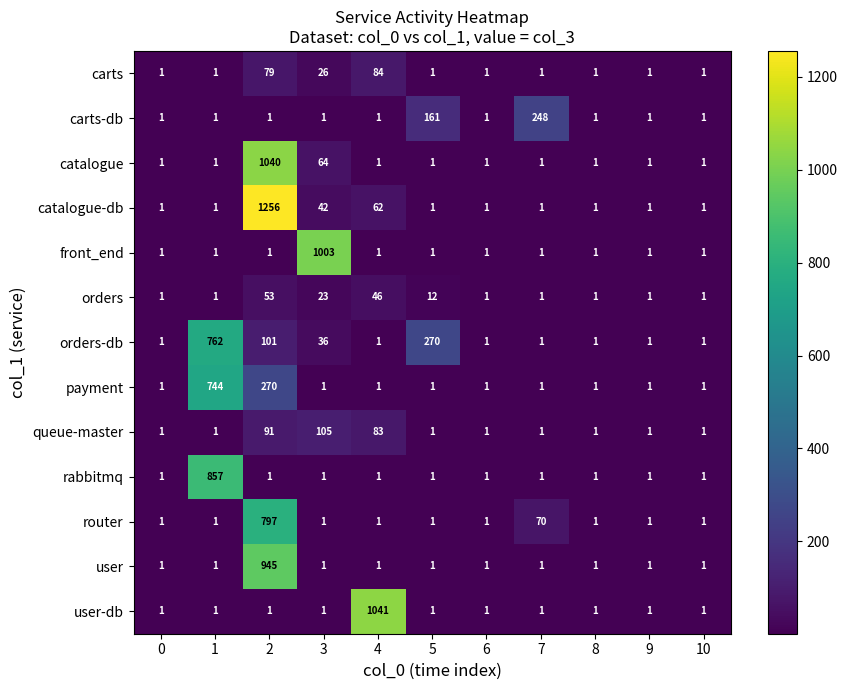

The value of catalogue at 2 is 531. True or false?

False